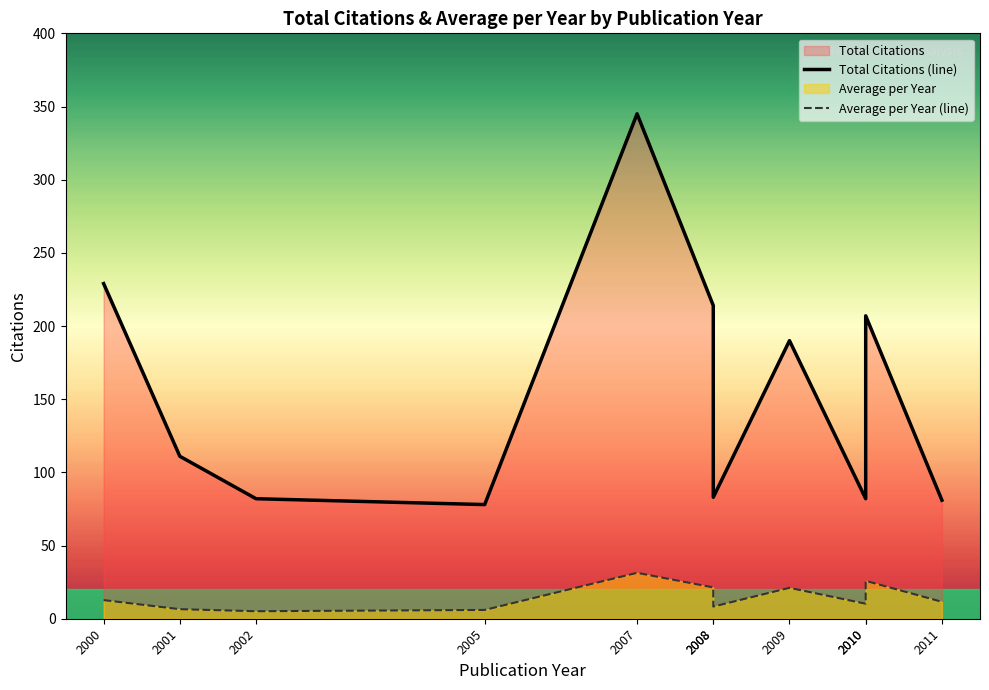

At which category does Total Citations (line) reach its first local peak?

2007